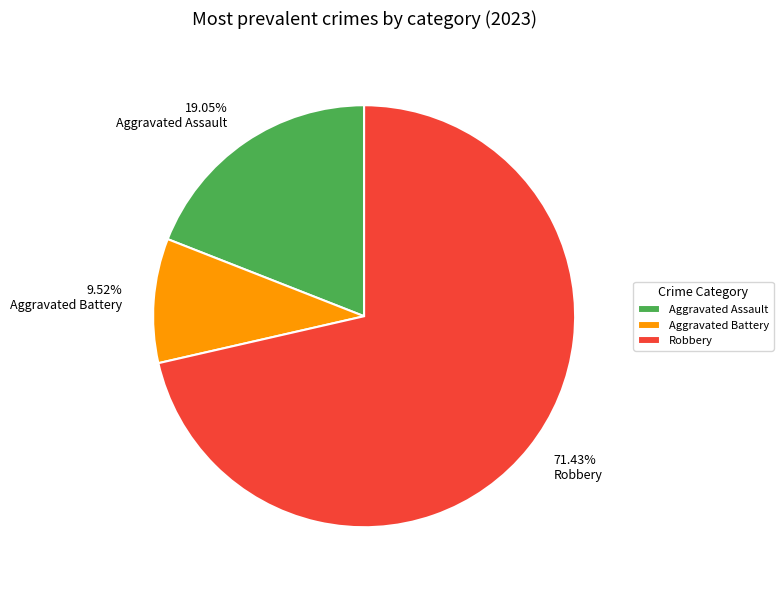

Which category has the smallest portion of the pie?

Aggravated Battery